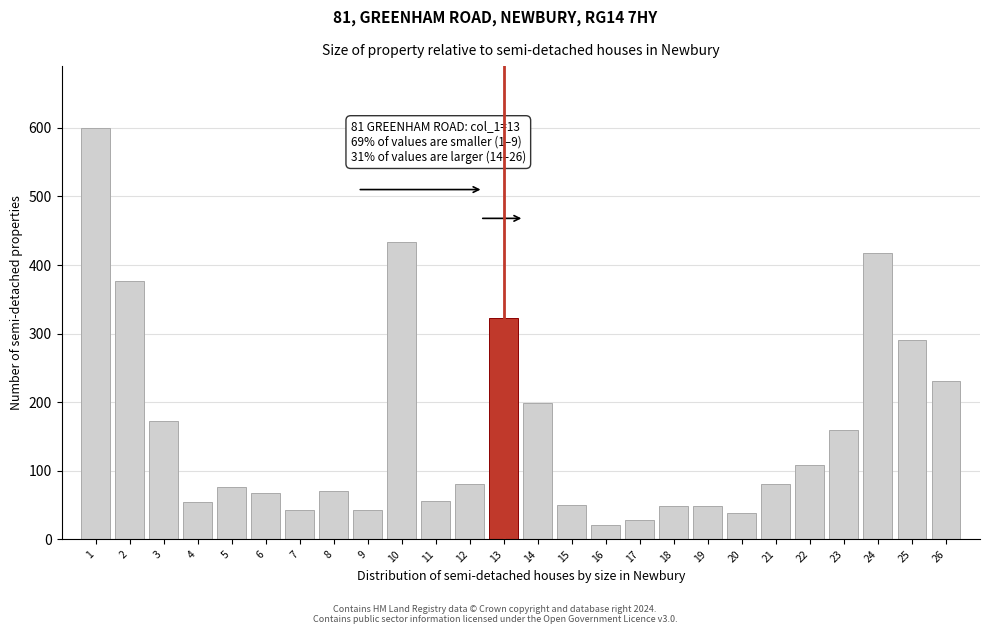

Is it true that the value at 6 is 67.0?

True